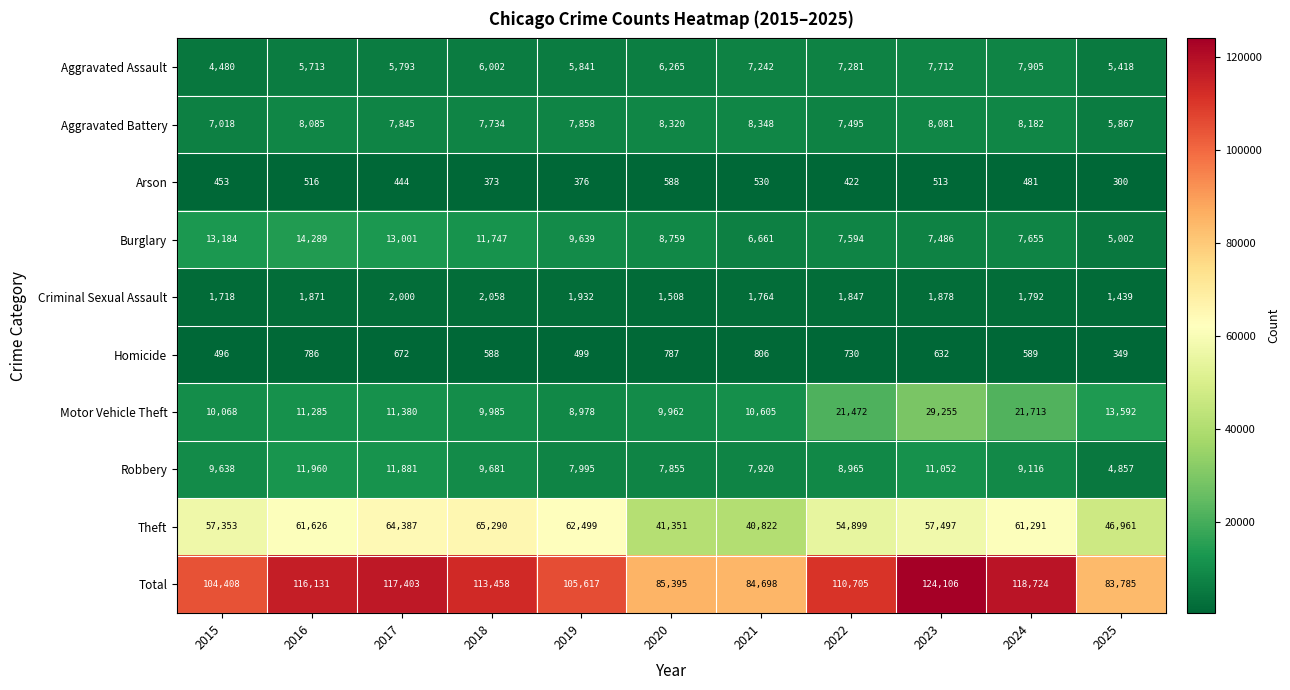

What is the minimum value shown in the chart?

300